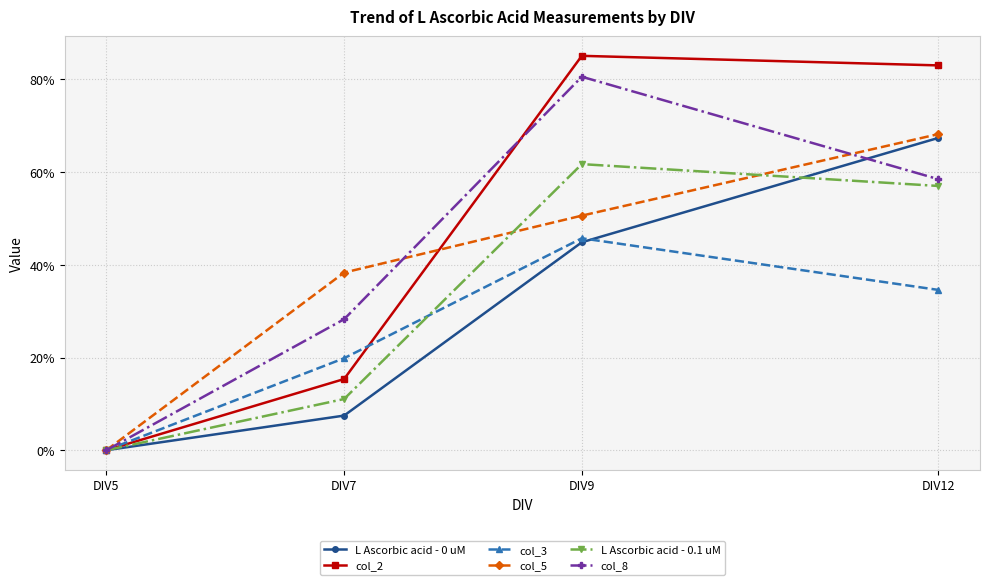

True or false: col_2 has a value of 83.0 at DIV12.

True